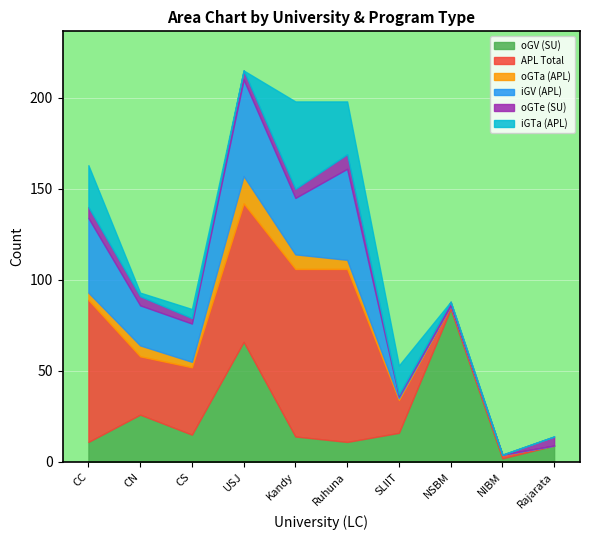

The APL Total series shows 92 at Kandy. True or false?

True